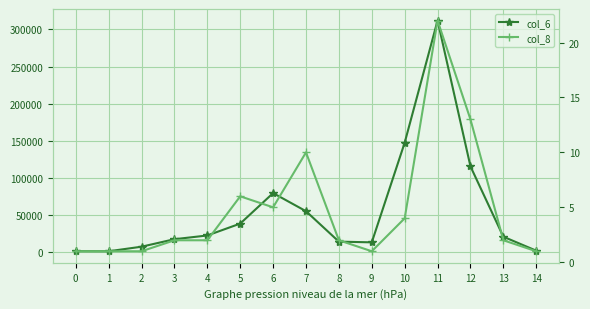

How many distinct data groups are displayed?

2